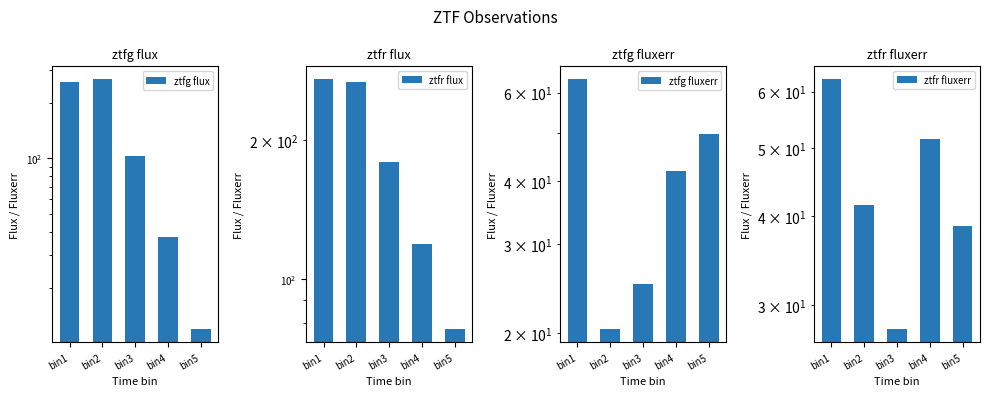

What is the value of the ztfr fluxerr bar at the 3rd from the left?

27.7